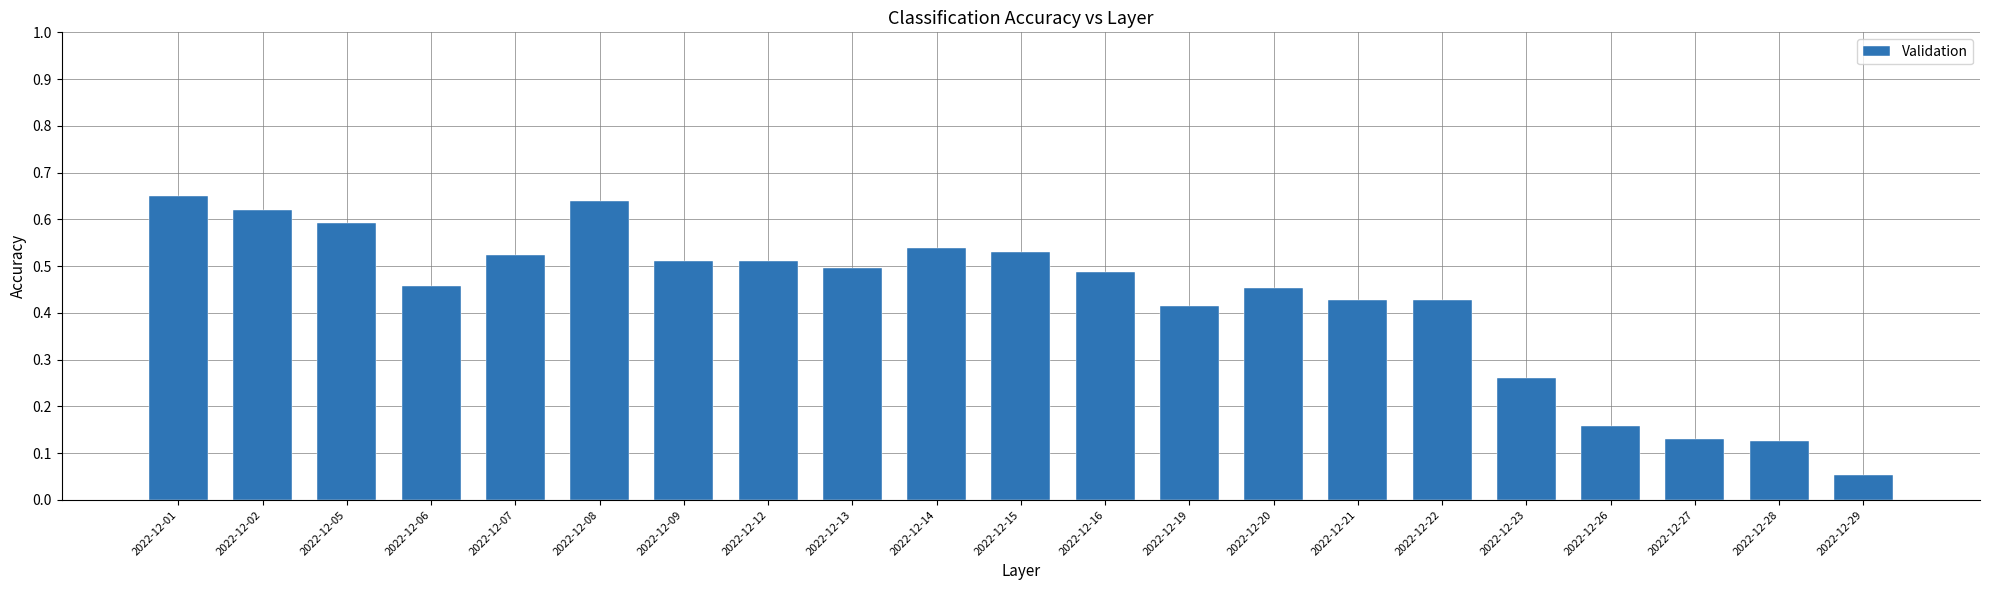

The value at 2022-12-07 is 0.2. True or false?

False